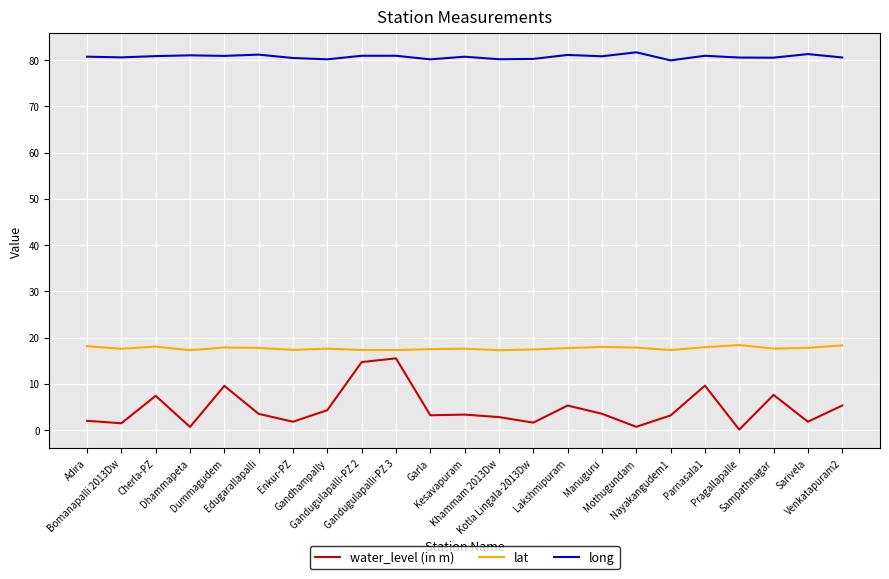

True or false: water_level (in m) and long cross at least once.

False